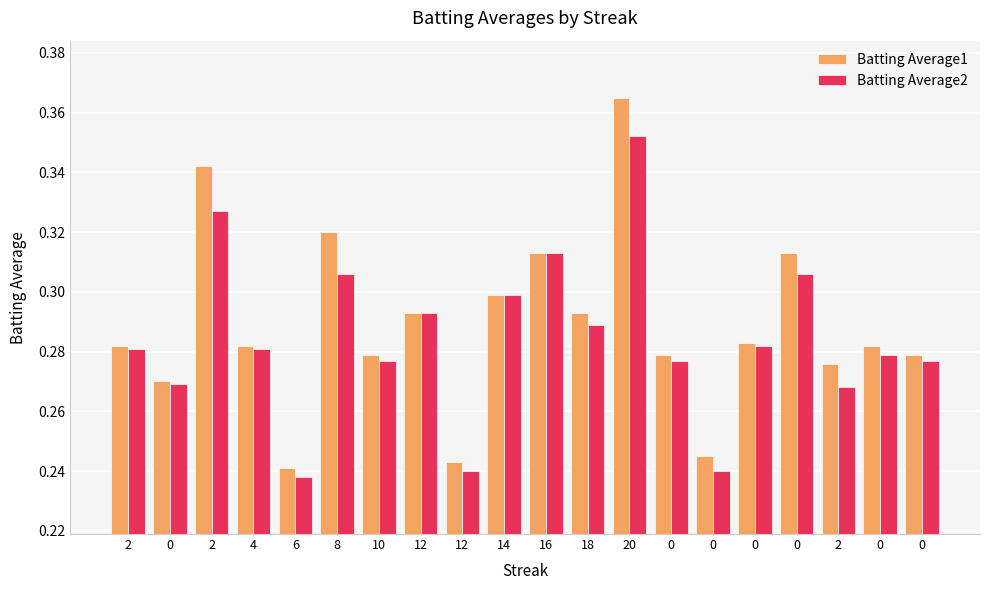

Rank the series at 2 from lowest to highest value.

Batting Average2, Batting Average1